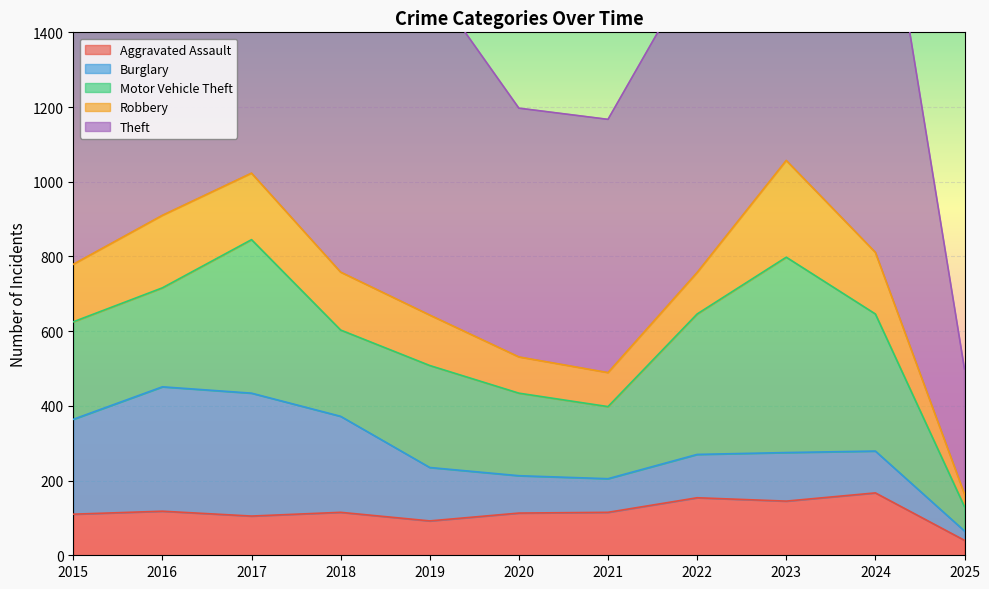

What is the maximum value shown in the chart?

1156